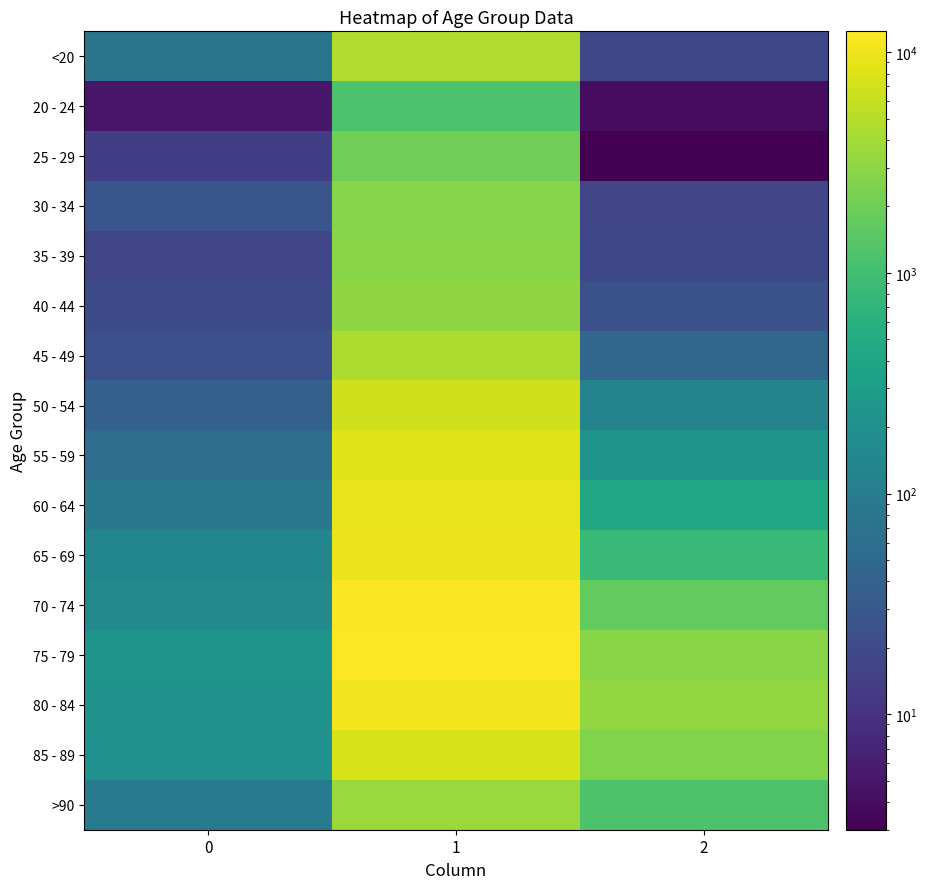

Count the number of data series in this chart.

16